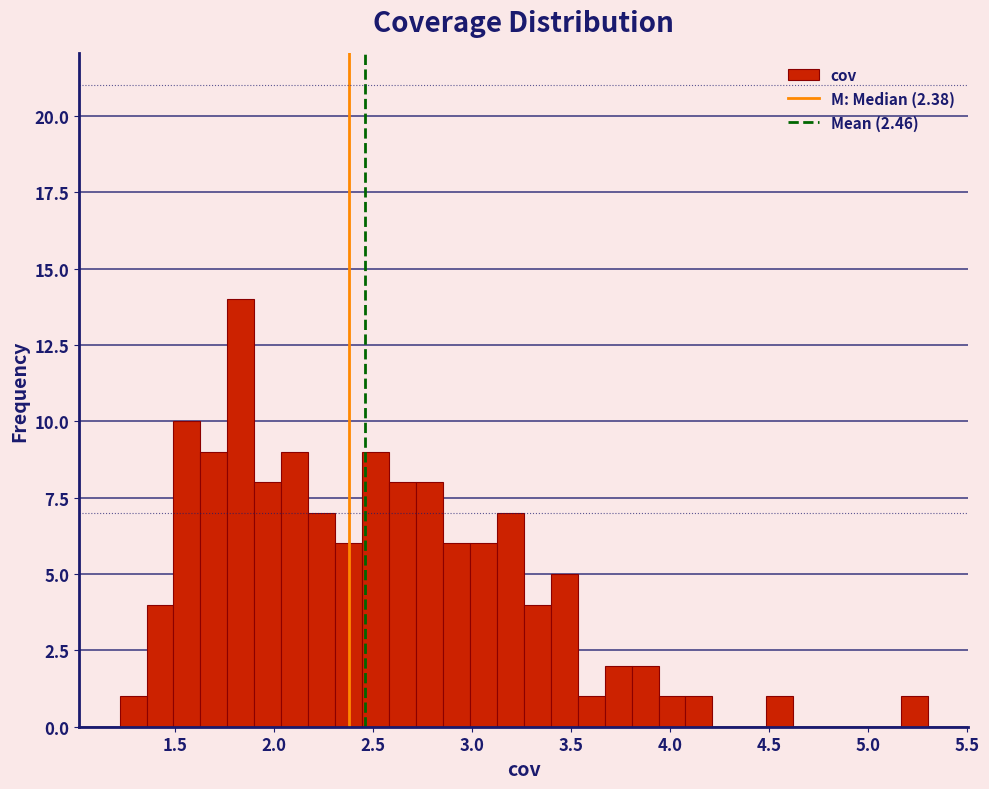

Read against the x-axis, roughly where is the centre of the tallest bar?

1.85